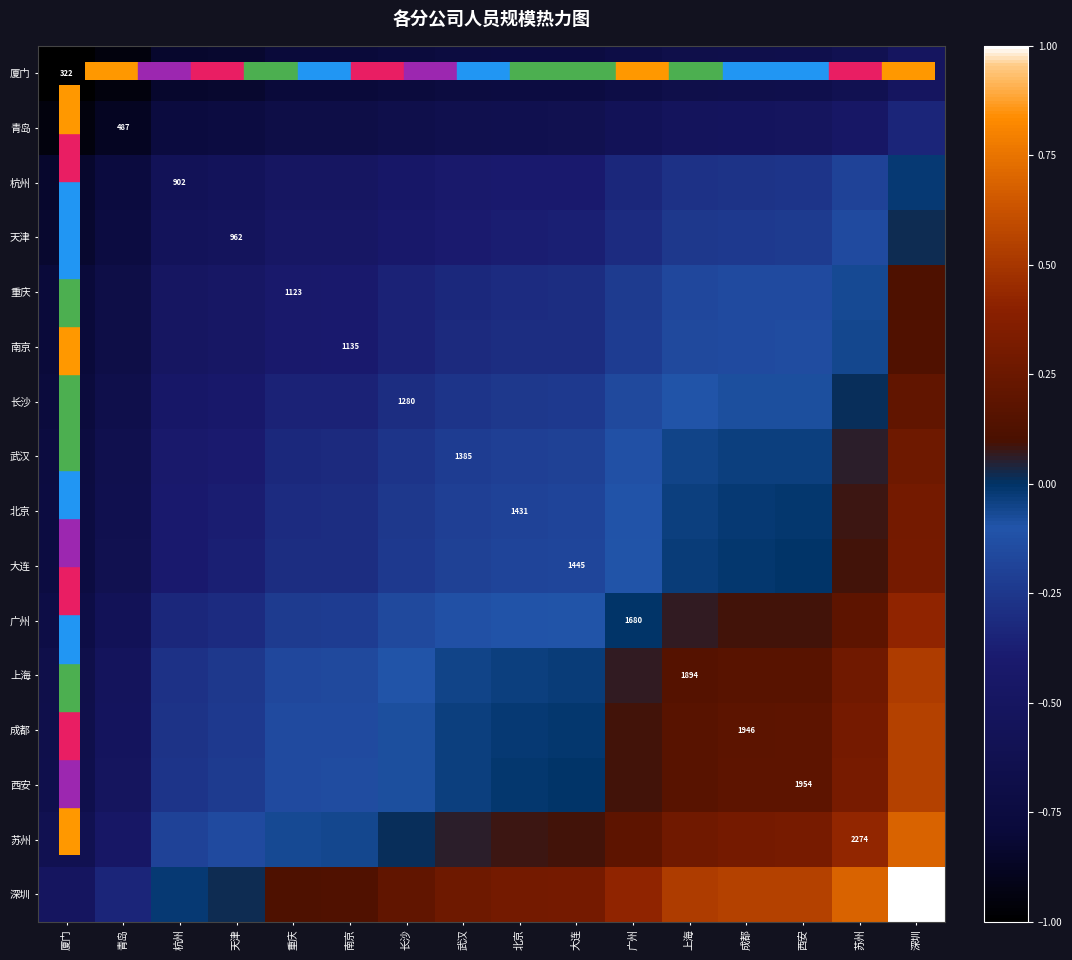

The 厦门 series shows -0.2 at 苏州. True or false?

False